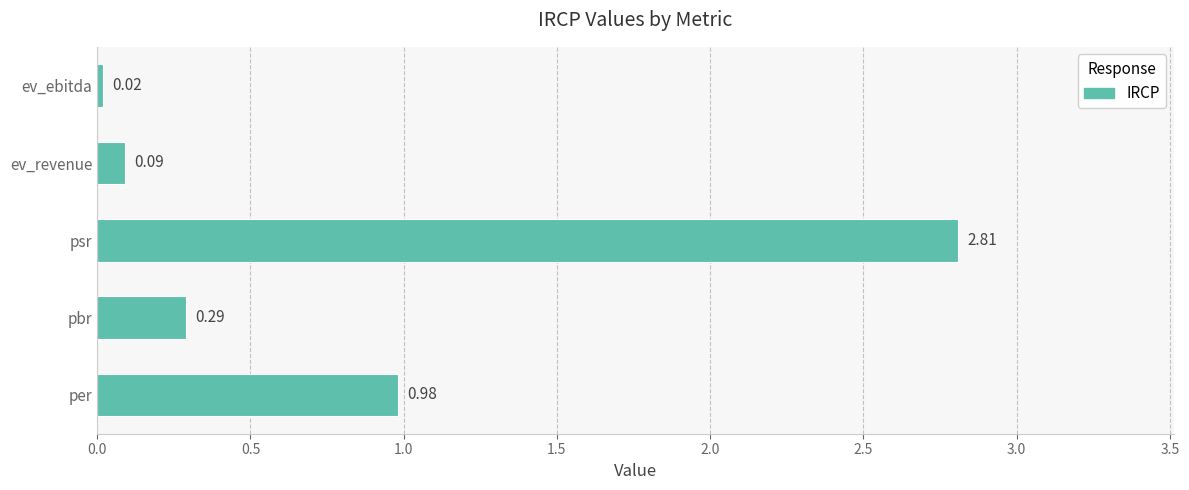

What is the change in value from per to ev_revenue?

-0.9